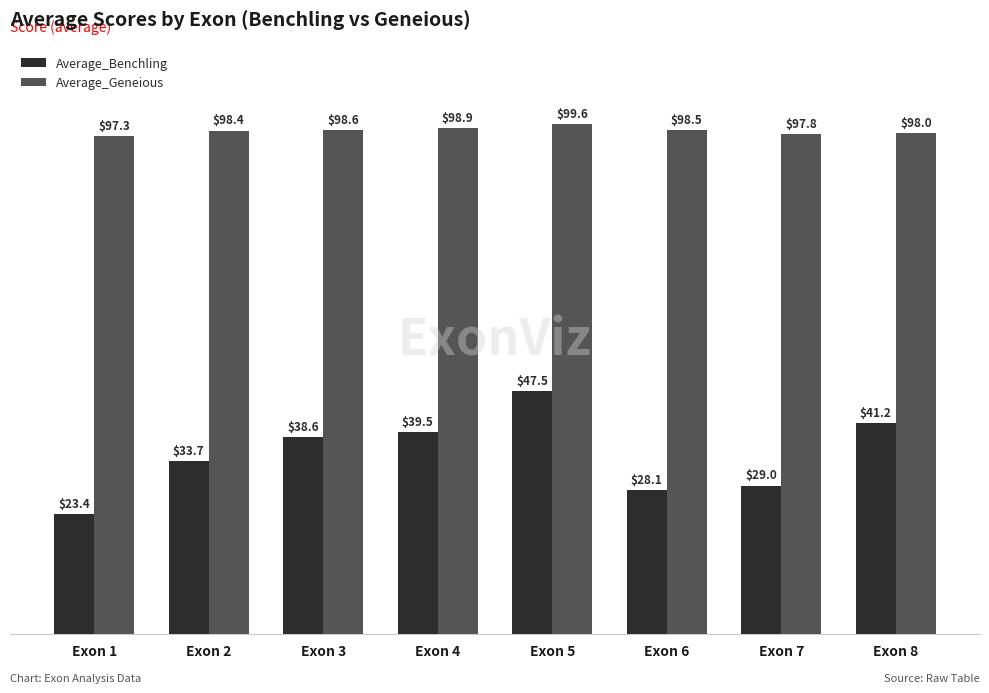

What is the difference between the second highest and second lowest values in the Average_Benchling series?

13.2